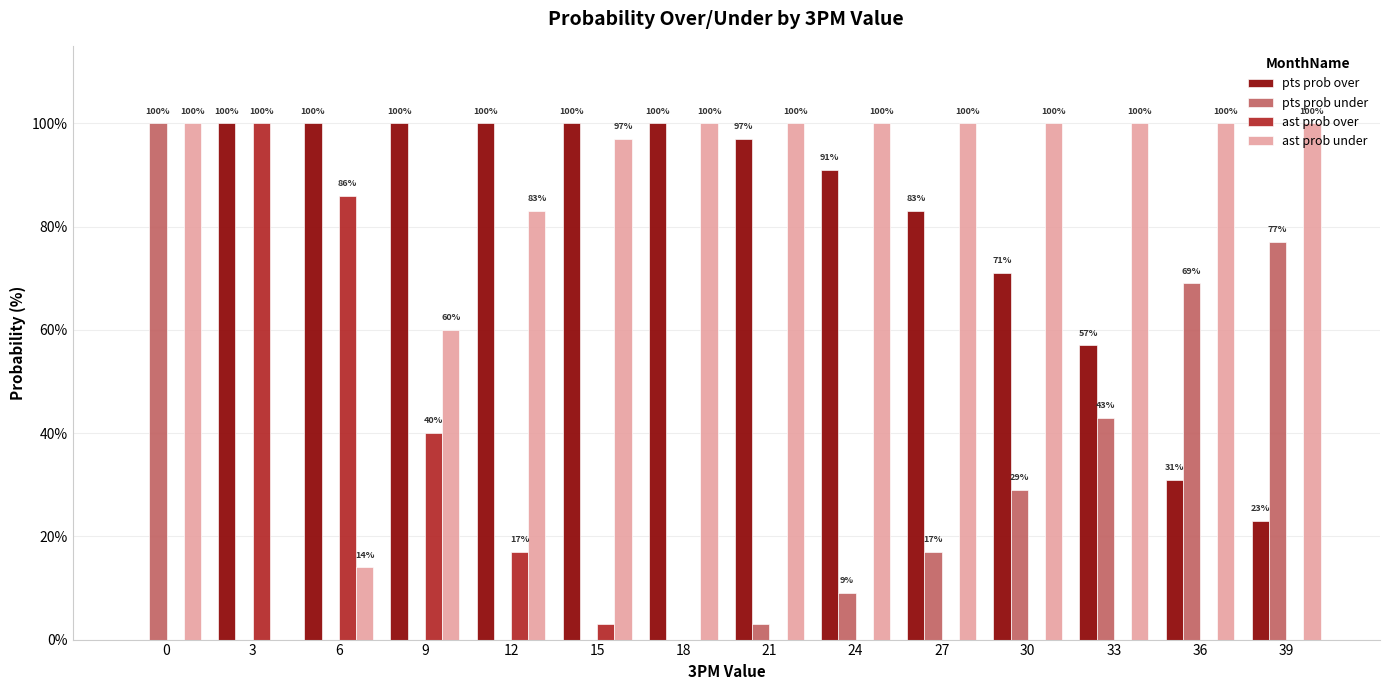

What is the average value of the ast prob under series?

82